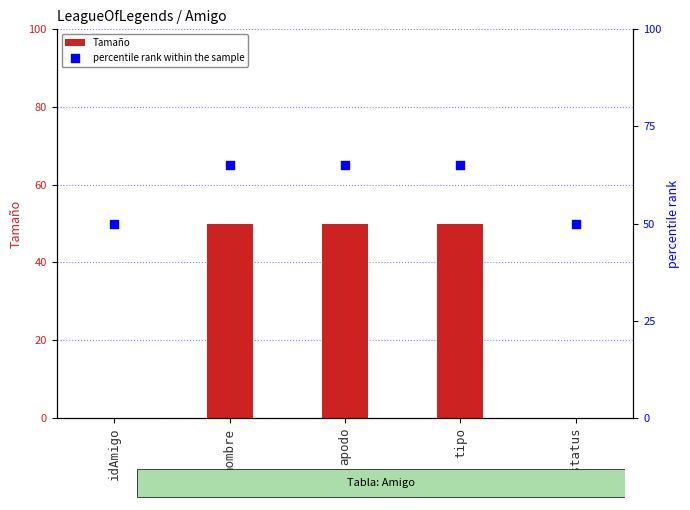

Which series reaches the minimum Y coordinate?

Tamaño